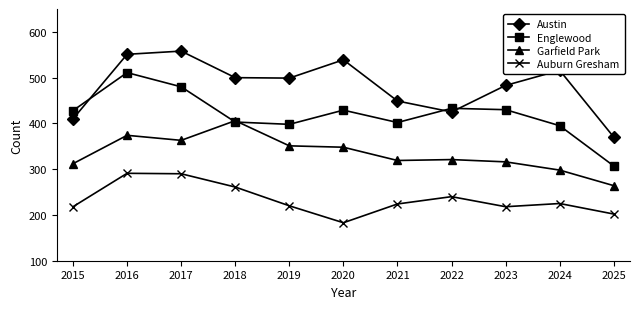

Does the chart display data point markers on the line(s)?

Yes